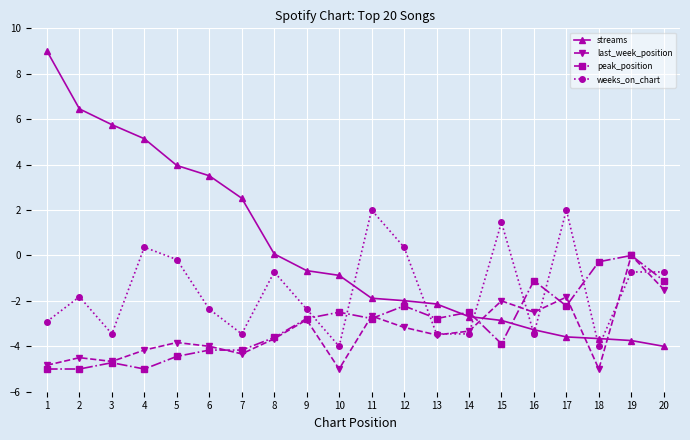

How many distinct data groups are displayed?

4